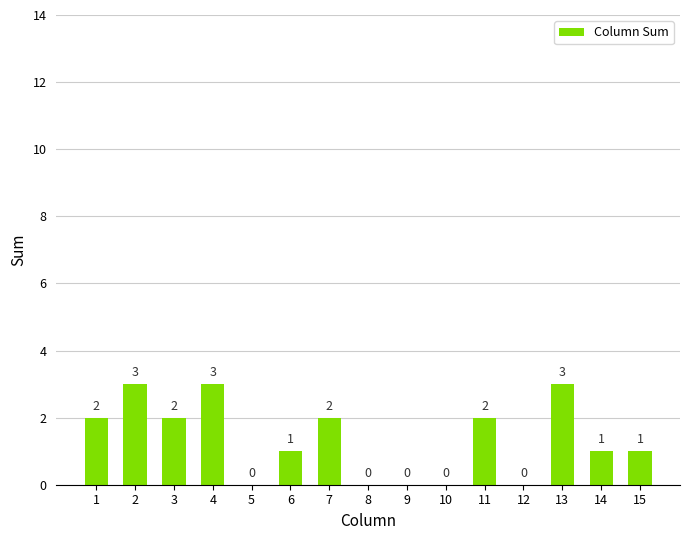

What is the ratio of the value at 1 to the value at 2?

0.7